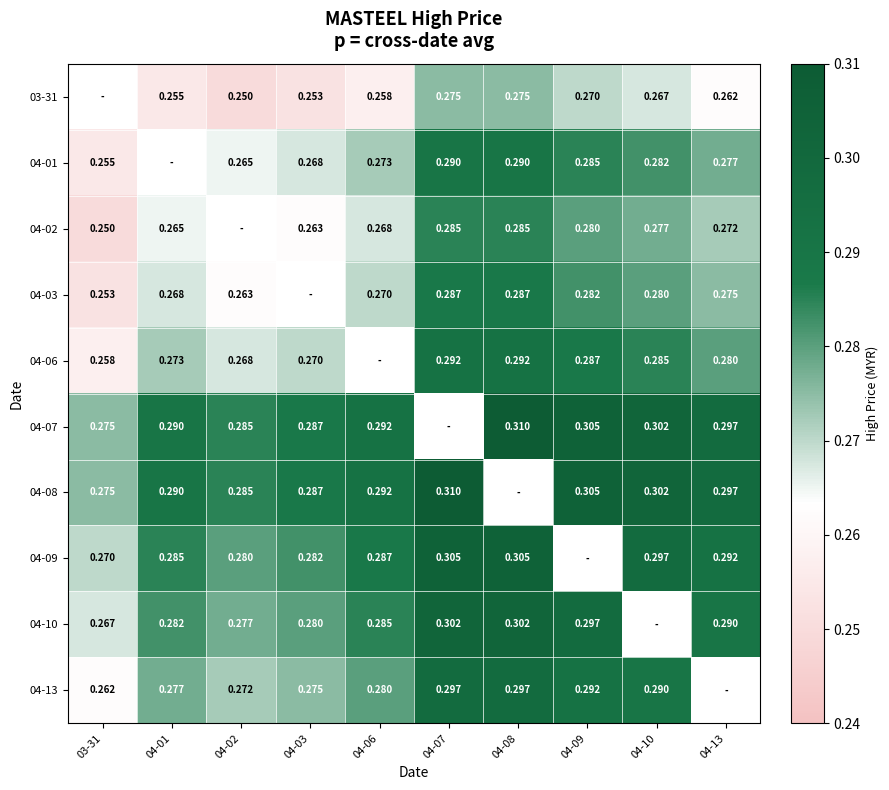

Which has a higher value, 04-06 or 04-13?

04-13